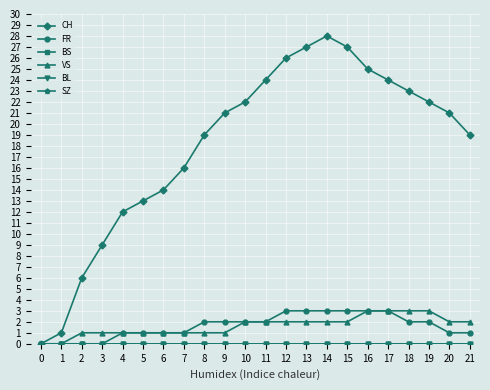

Between 3 and 5, which is larger?

5